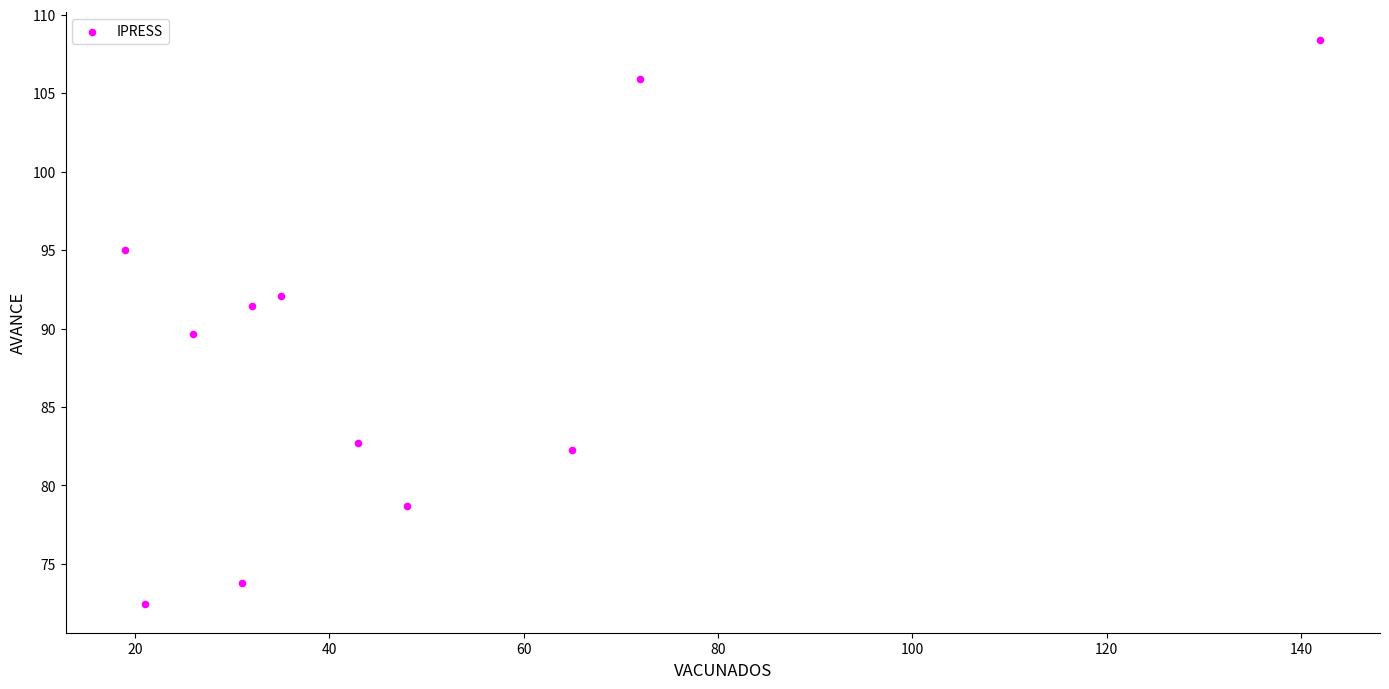

What is the average Y value?

88.4